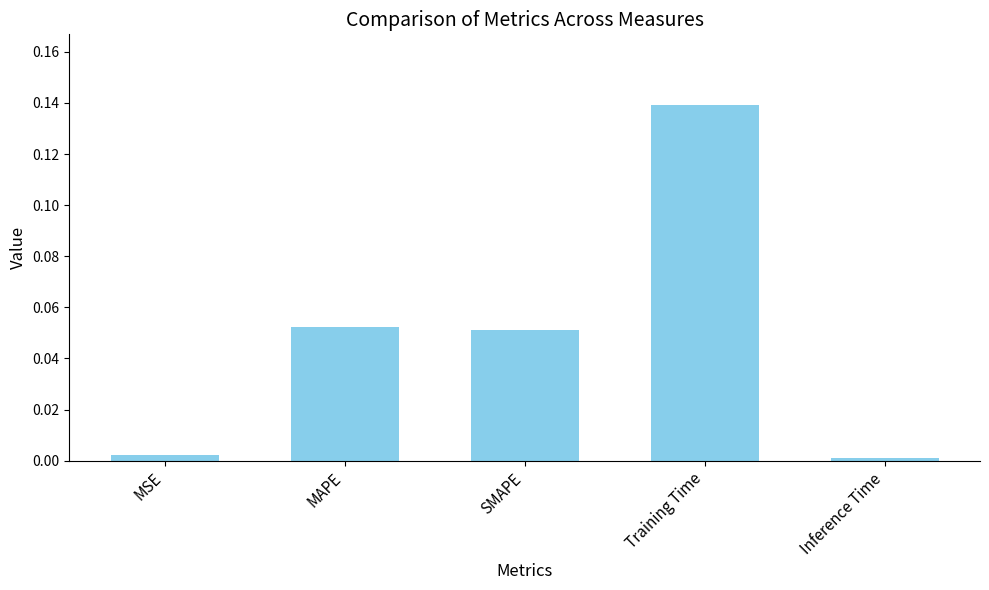

What is the label of the 3rd bar from the left?

SMAPE